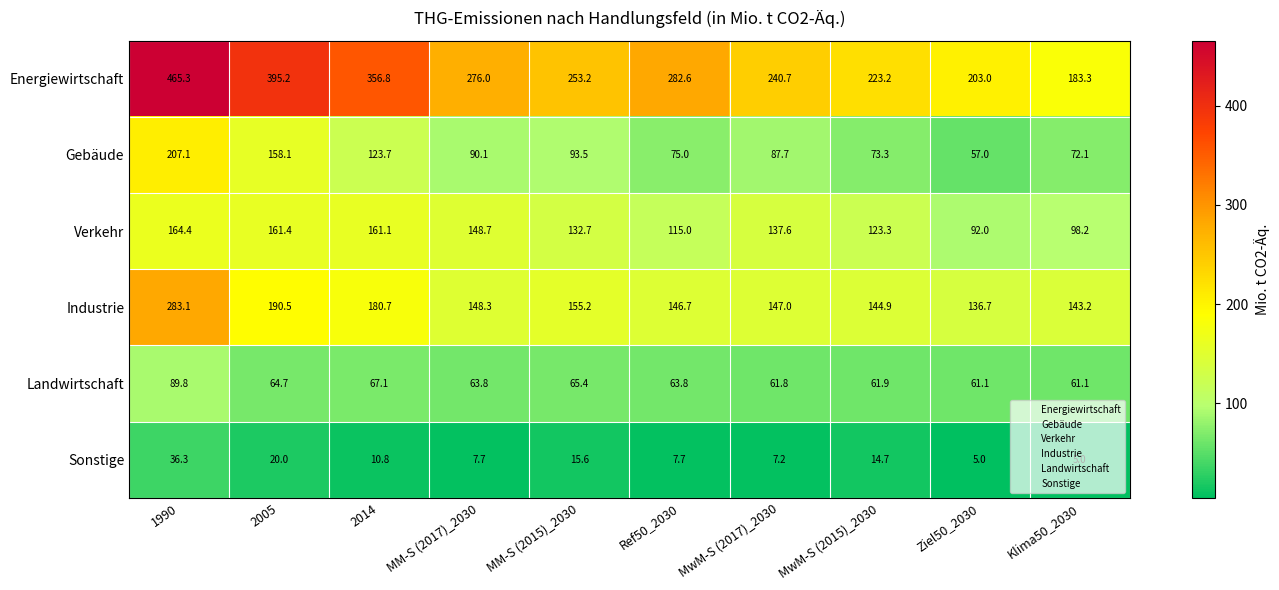

How many series are shown in this chart?

6